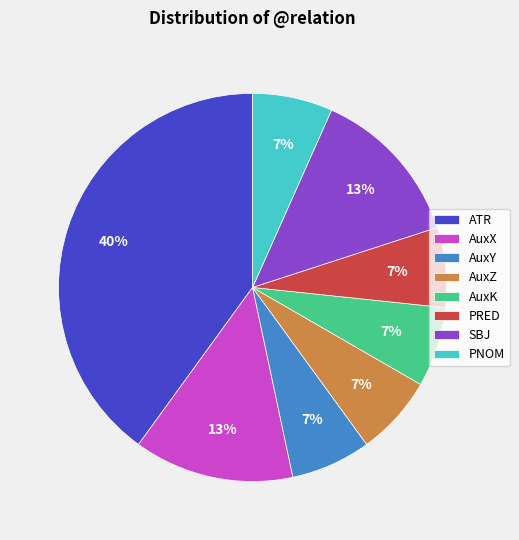

Do SBJ and AuxY together represent more than half of the pie?

No